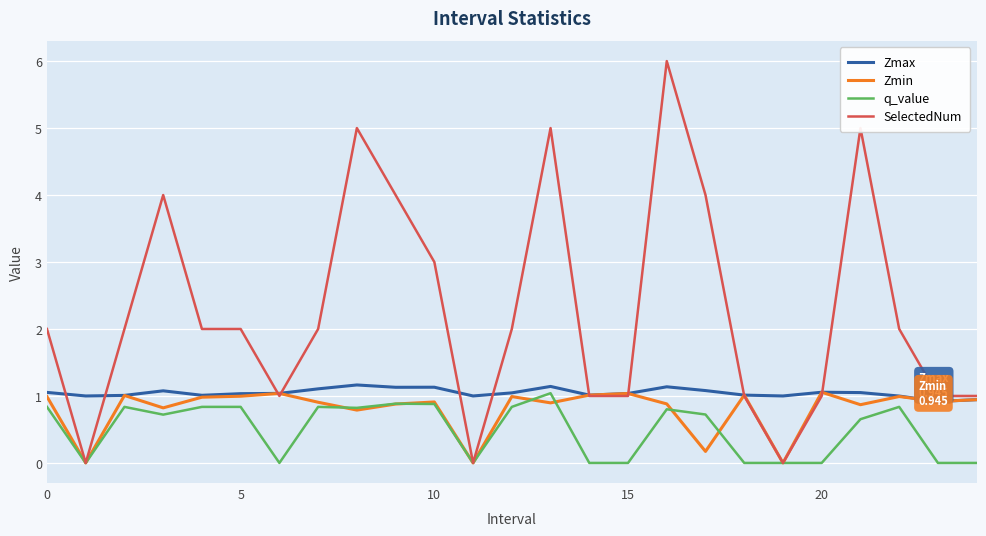

Which series has the largest total across all categories?

SelectedNum